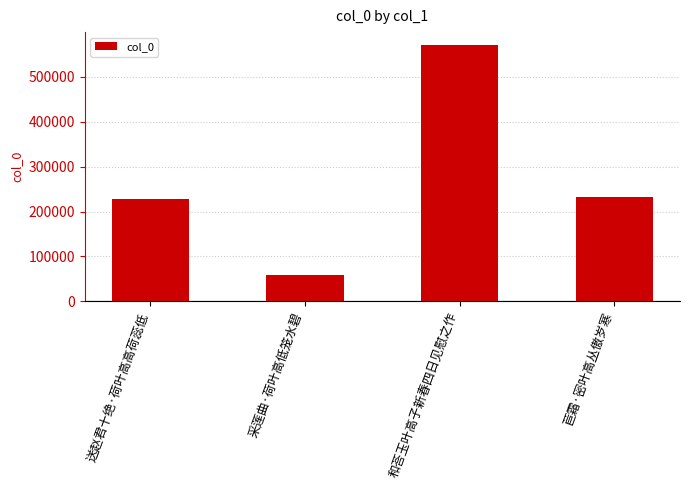

The value at 送赵君十绝·荷叶高高荷蕊低 is 229043. True or false?

True